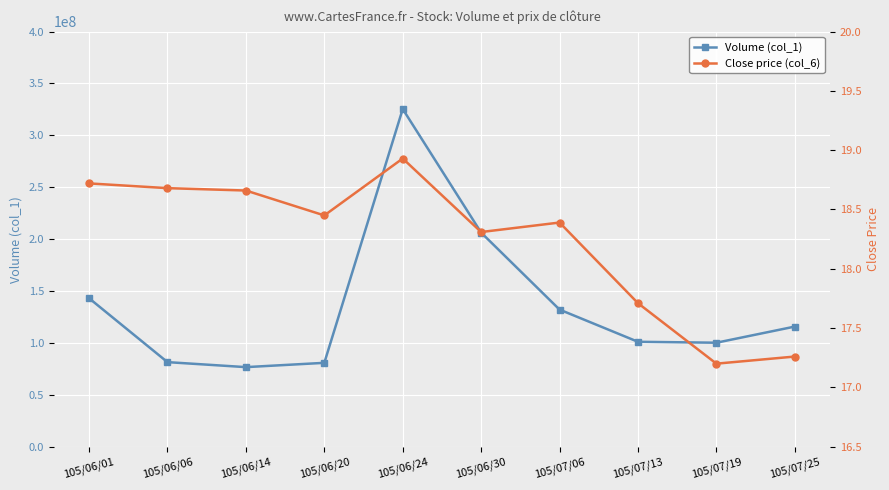

The Close price (col_6) series shows 25.1 at 105/06/20. True or false?

False